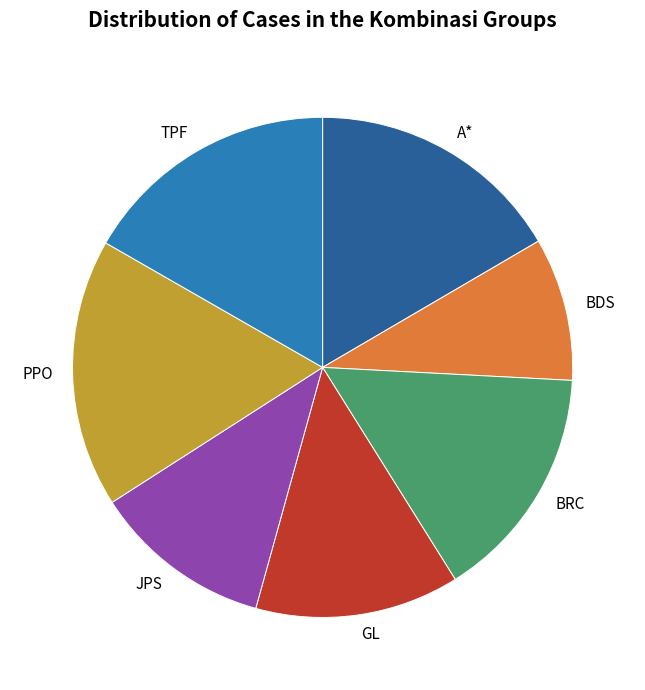

Is there a majority slice in this chart?

No